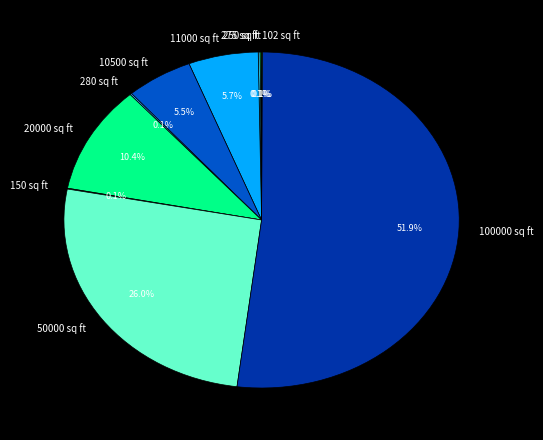

What is the total percentage of 10500 sq ft and 100000 sq ft?

57.4%